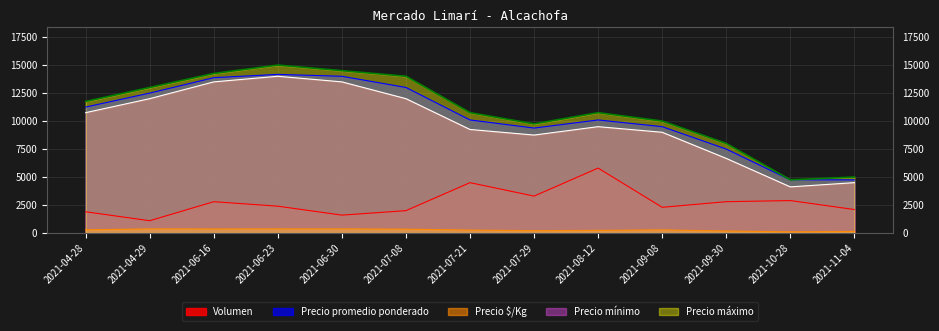

How many lines are shown in the chart?

5